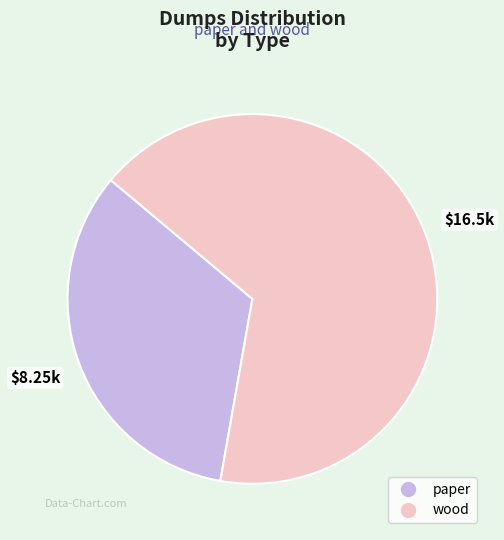

Rank the categories by value from lowest to highest.

paper, wood